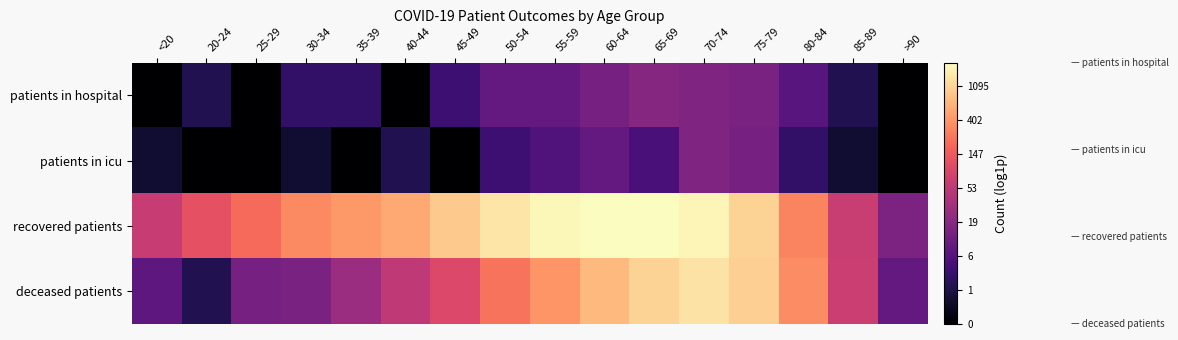

Rank the series at 35-39 from highest to lowest value.

recovered patients, deceased patients, patients in hospital, patients in icu